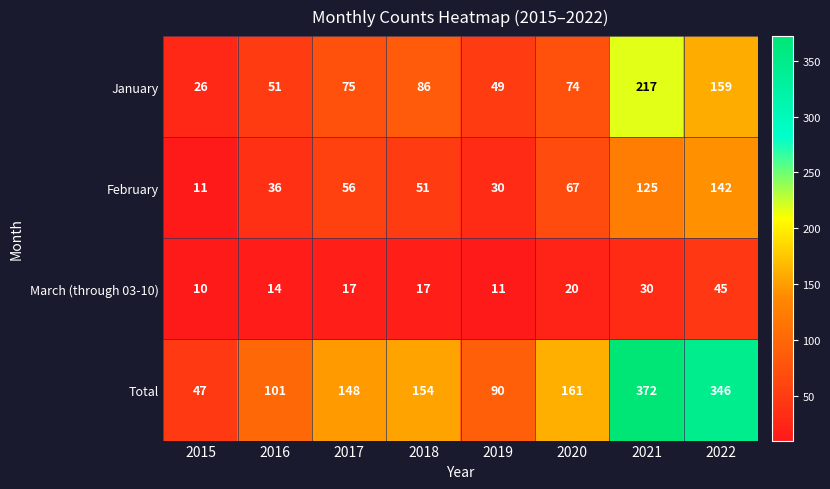

Is it true that February equals 56 at 2017?

True